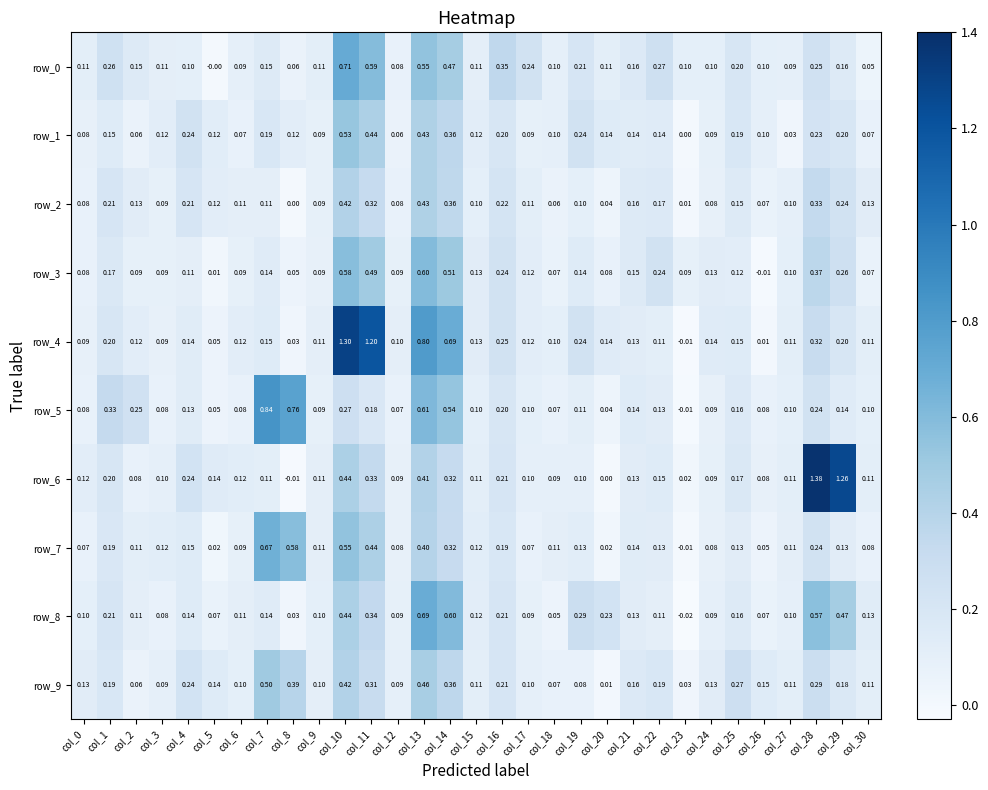

What is the sum of all row_2 values?

4.8